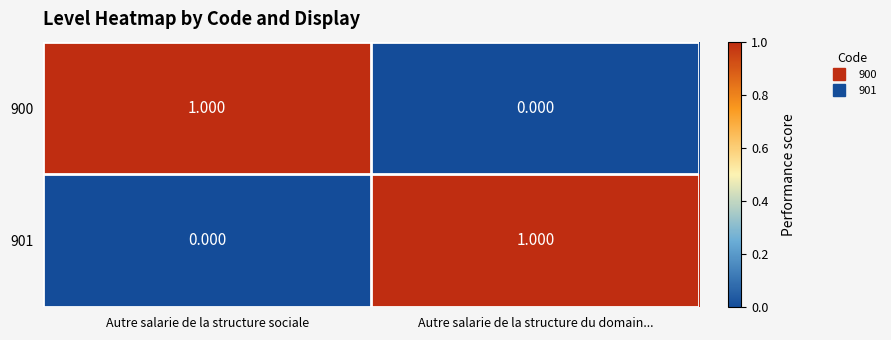

Rank the categories by 900 value from highest to lowest.

Autre salarie de la structure sociale, Autre salarie de la structure du domain...